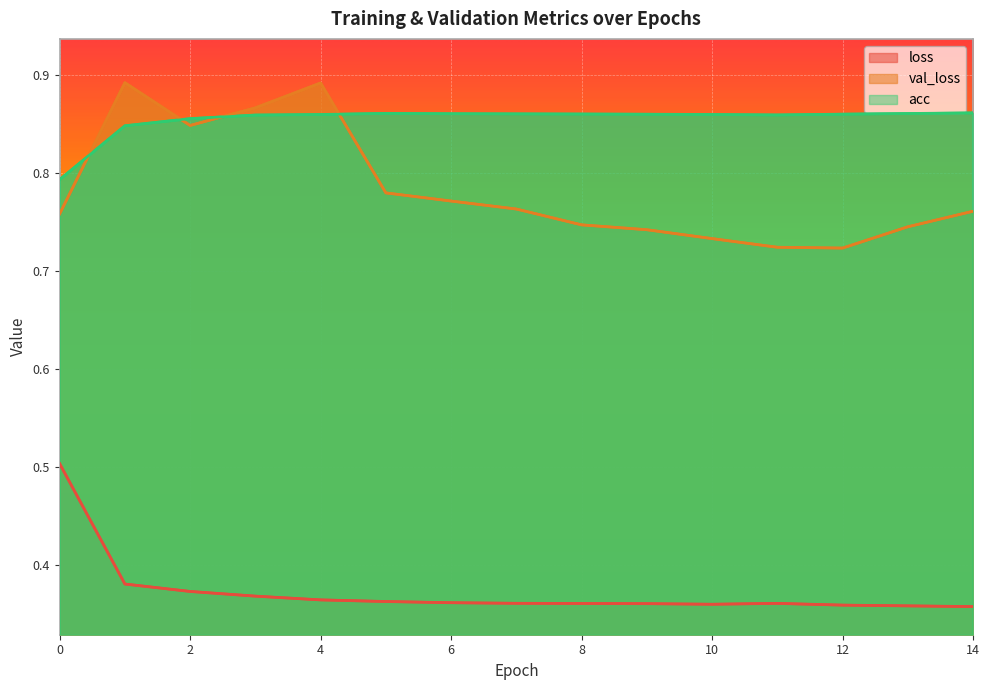

Which category has the lowest value across all series?

14